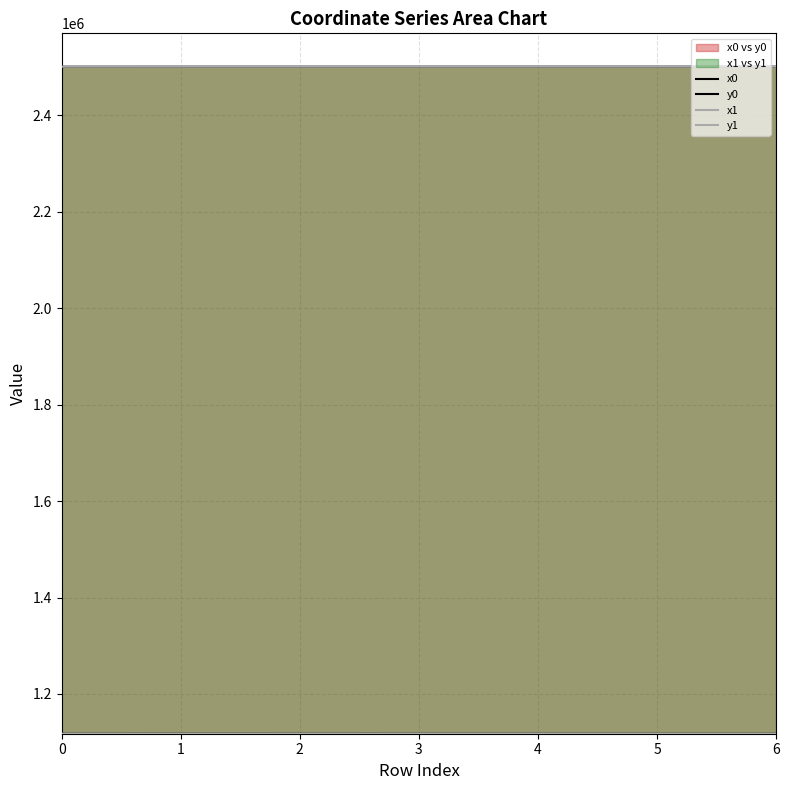

Is the value of y0 at 0 greater than the value of x1 at 2?

No